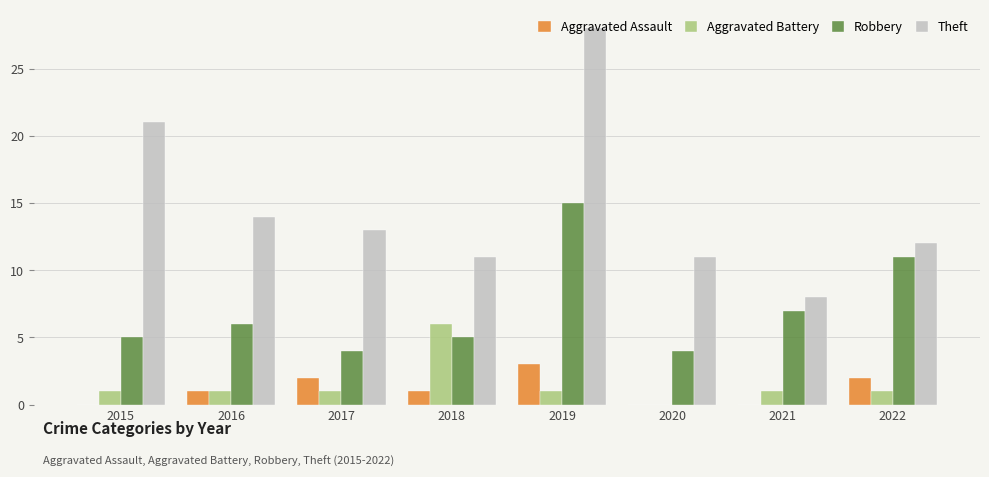

The value of Aggravated Assault at 2019 is 3. True or false?

True